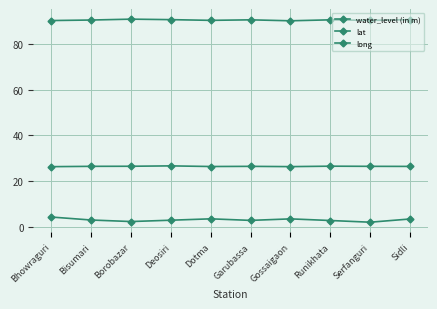

The value of long at Runikhata is 90.4. True or false?

True